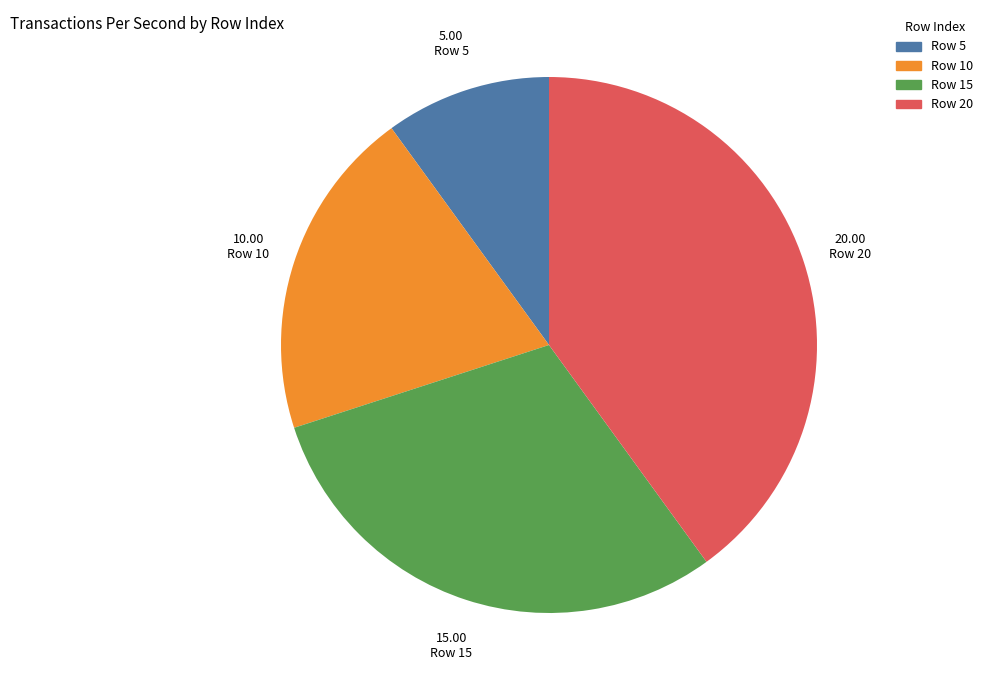

Is there a majority slice in this chart?

No